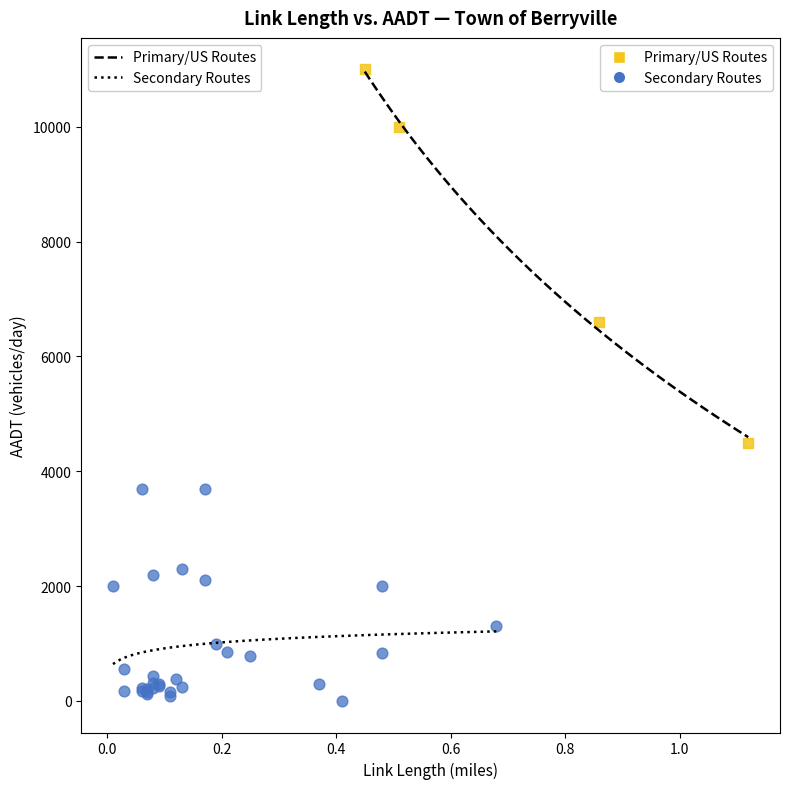

Which series contains the lowest Y value?

Secondary Routes